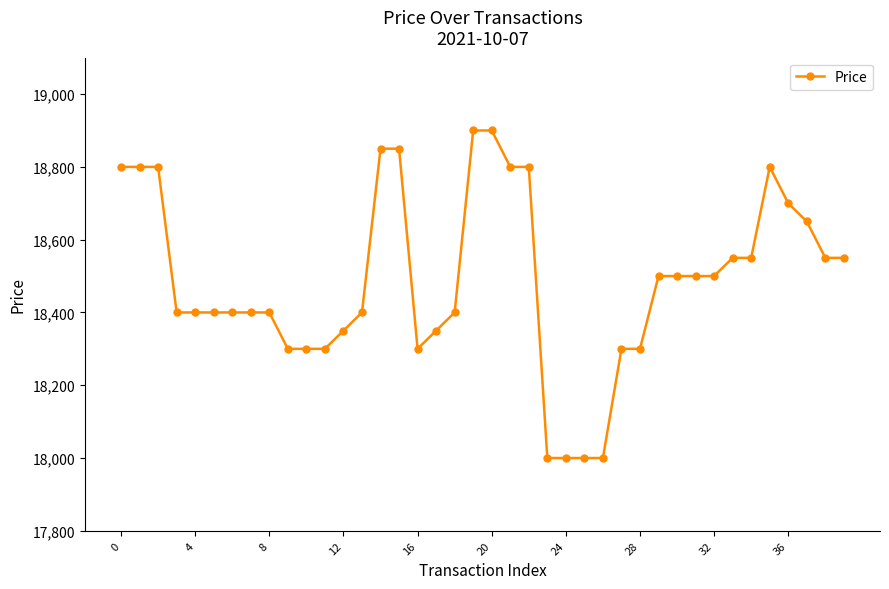

True or false: the data has more than 0 interior local peaks.

True